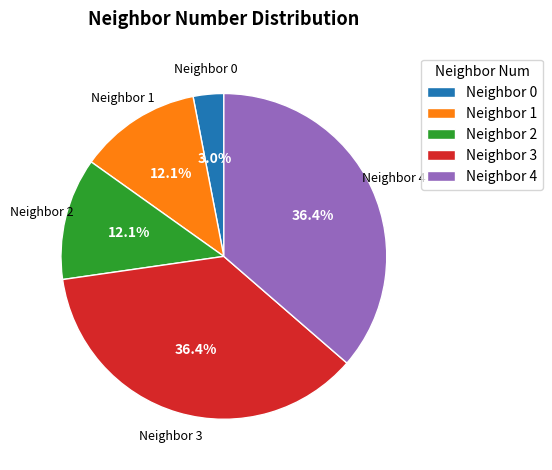

How much of the chart is everything except Neighbor 3?

63.6%